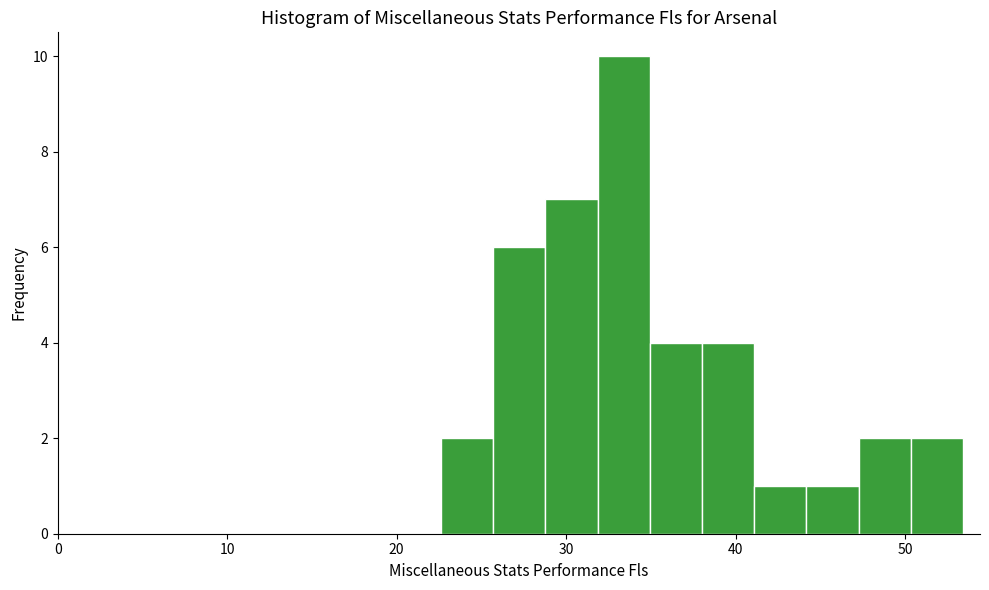

Read against the x-axis, roughly where is the centre of the tallest bar?

33